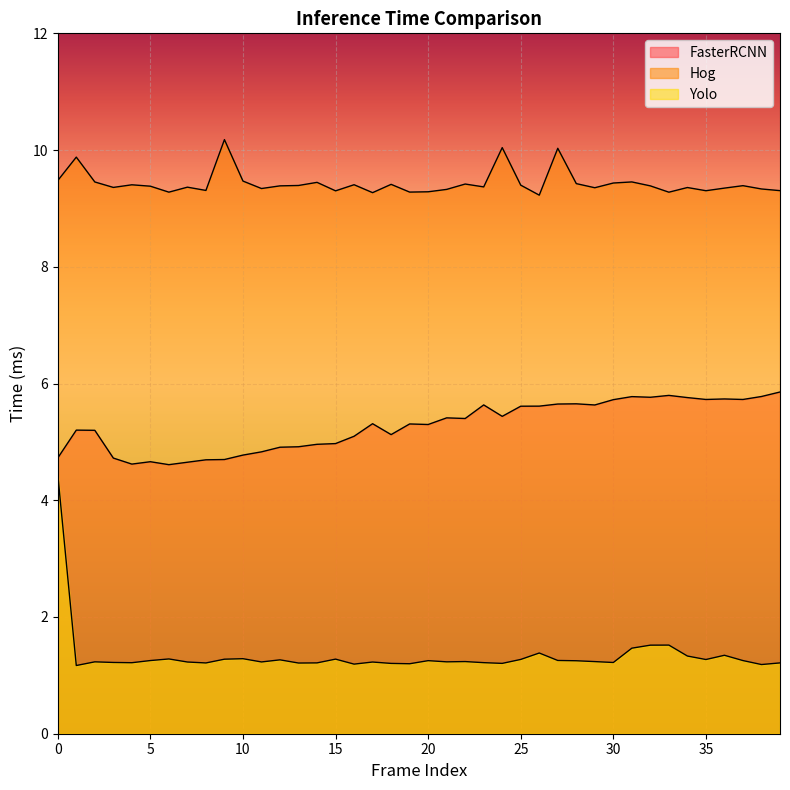

Between 10 and 39, which series saw the biggest shift?

FasterRCNN